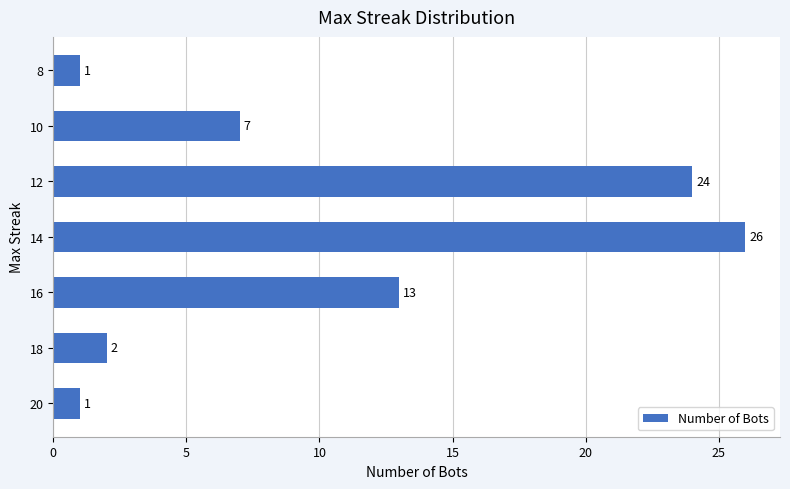

What is the ratio of the value at 14 to the value at 18?

13.0